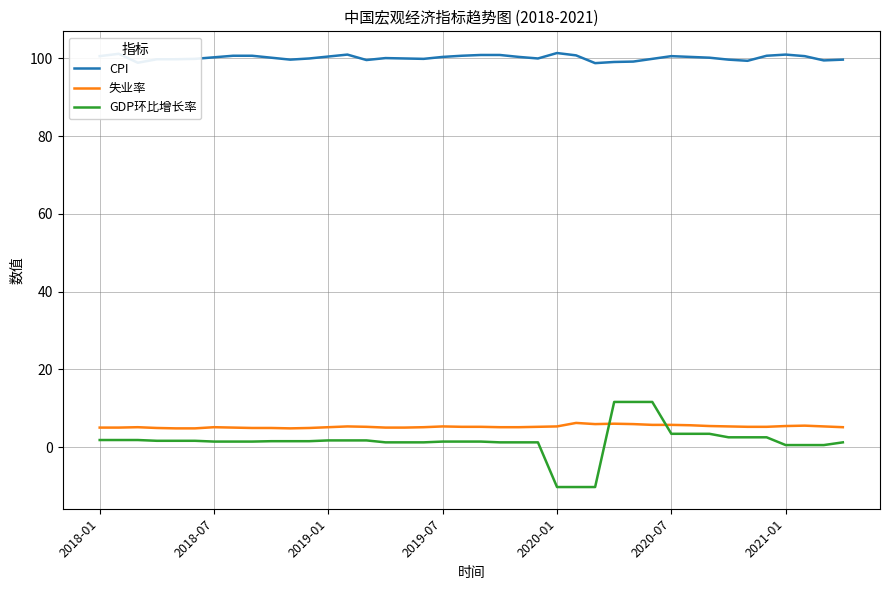

After their last crossing, which series has the higher values: 失业率 or GDP环比增长率?

失业率